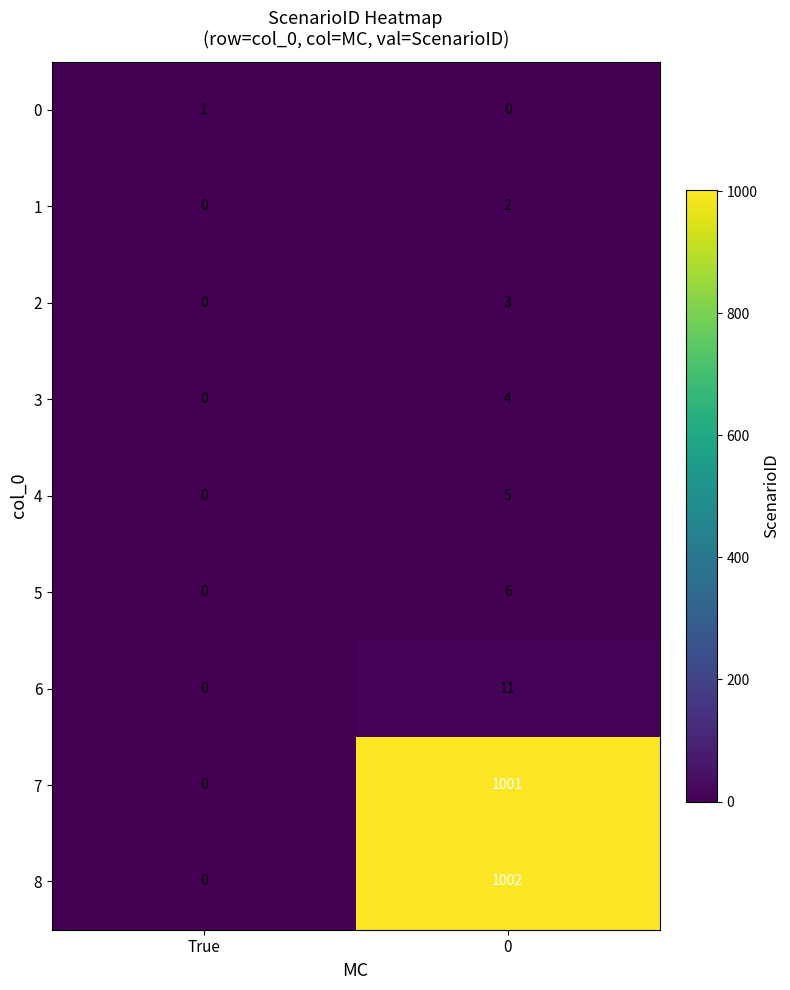

Reading left to right, what are all the values shown in this chart?

0: True=1	0=0
1: True=0	0=2
2: True=0	0=3
3: True=0	0=4
4: True=0	0=5
5: True=0	0=6
6: True=0	0=11
7: True=0	0=1001
8: True=0	0=1002